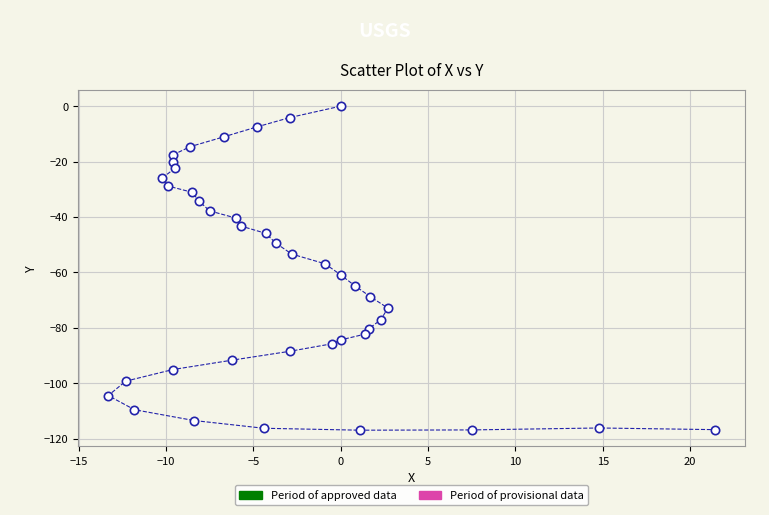

What is the range of X values (max minus min)?

34.7